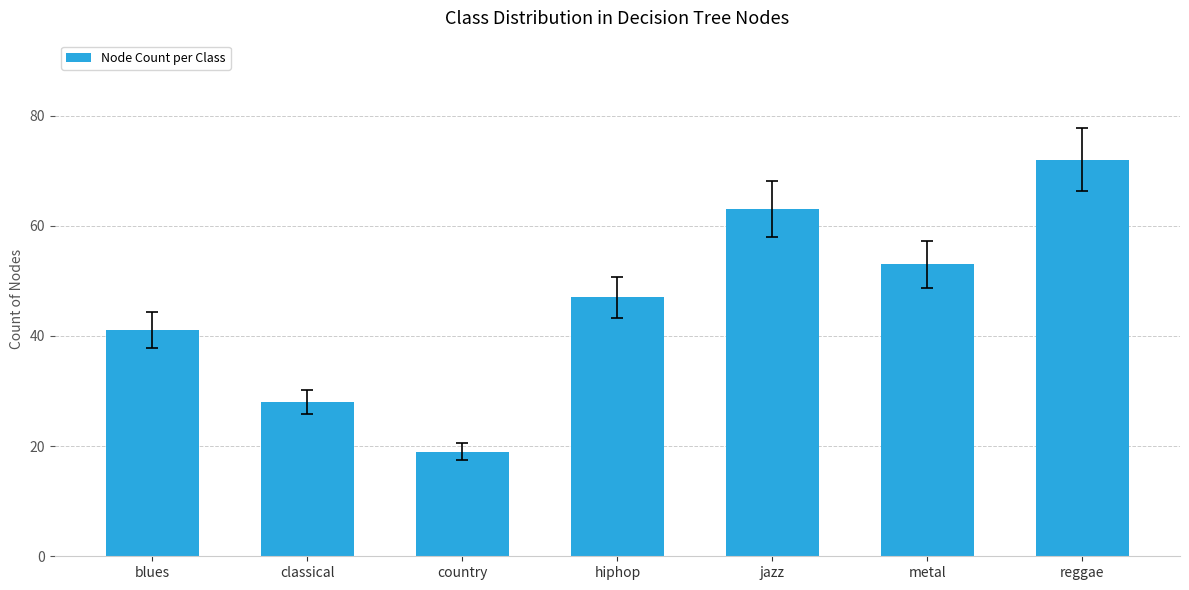

List the labels in order of value, largest first.

reggae, jazz, metal, hiphop, blues, classical, country